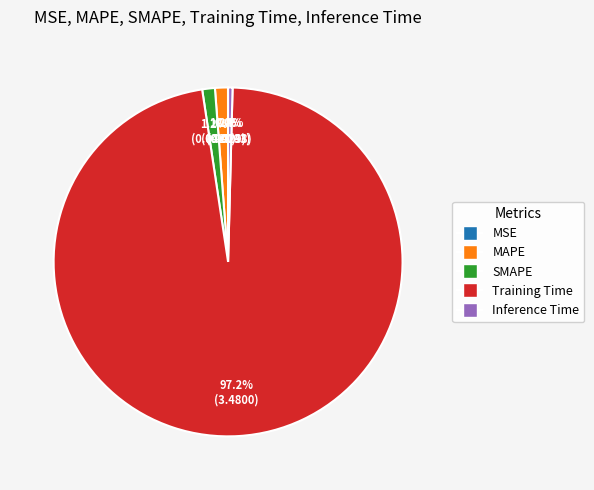

True or false: Inference Time accounts for 8% of the total.

False